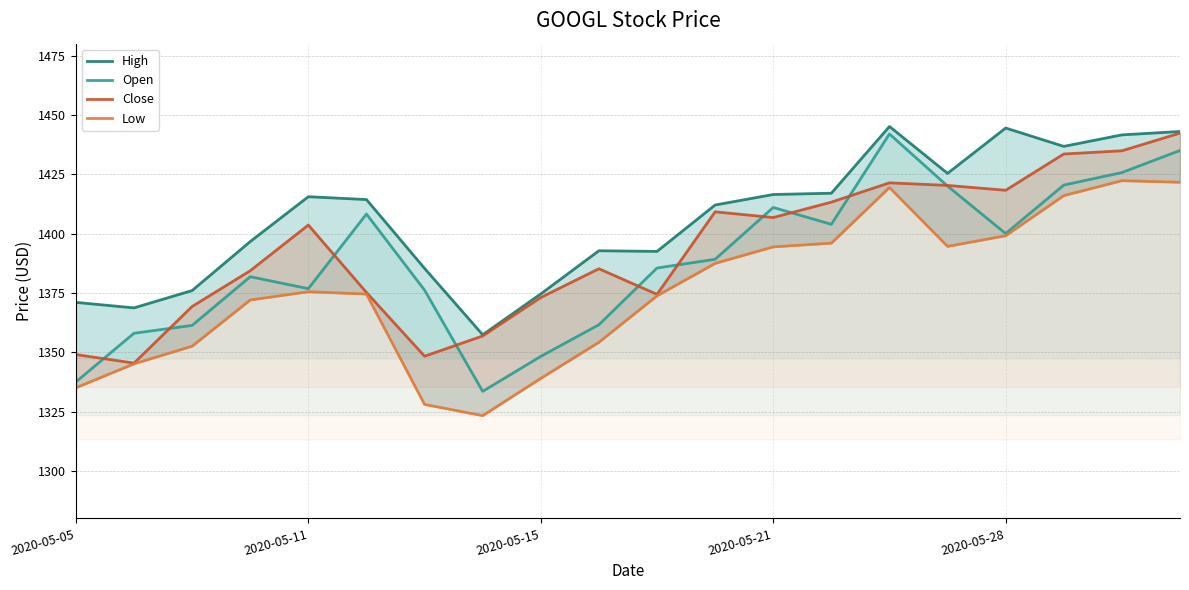

What is the minimum value shown in the chart?

1323.3